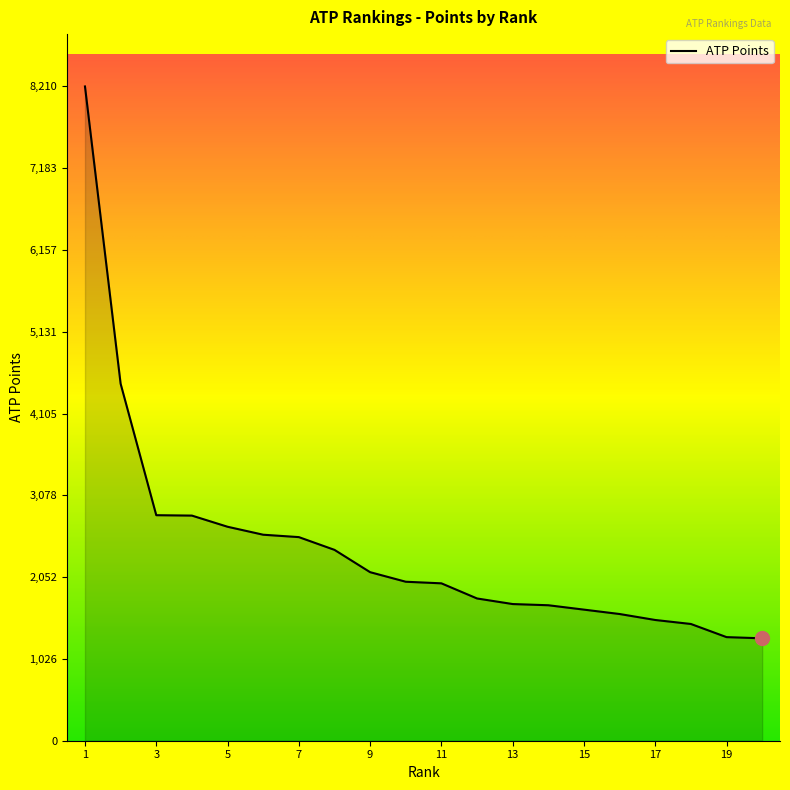

What is the difference between the maximum and minimum values?

6925